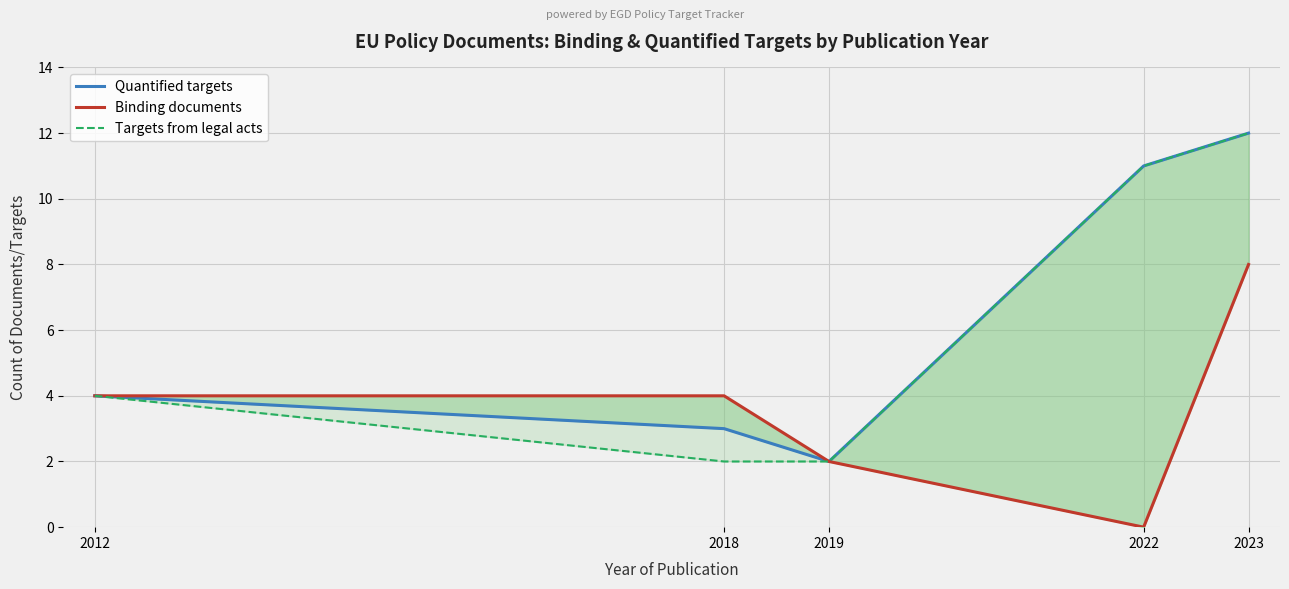

At which category does the chart reach its peak across all series?

2023